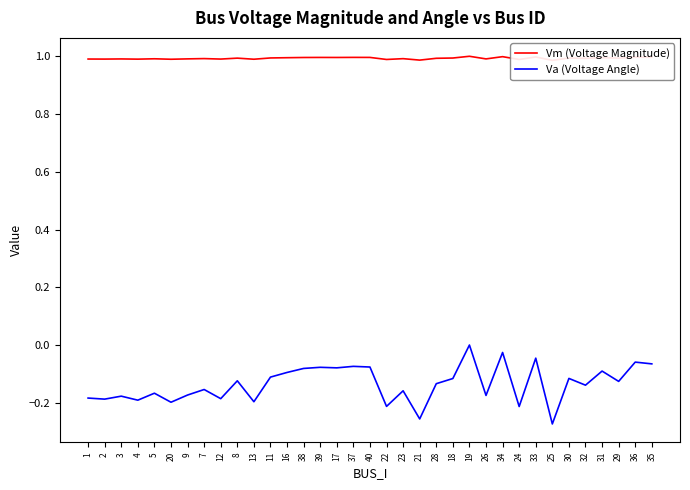

What is the smallest value displayed?

-0.3